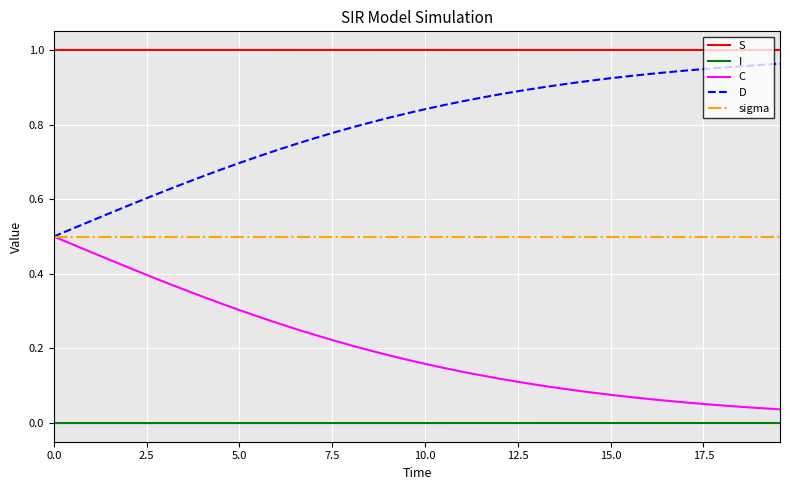

How many lines are shown in the chart?

5